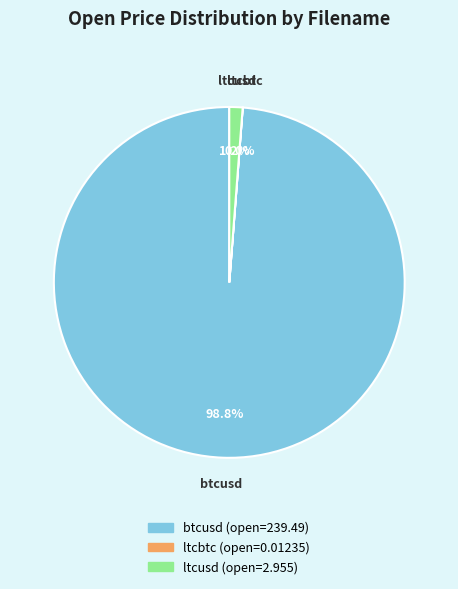

Combined, what portion of the pie is ltcusd and btcusd?

100.0%